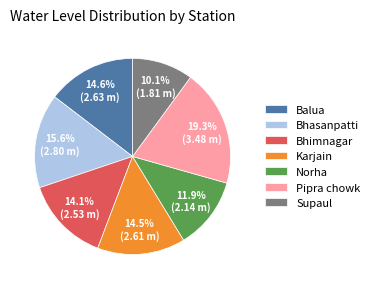

Count the number of slices in the pie.

7